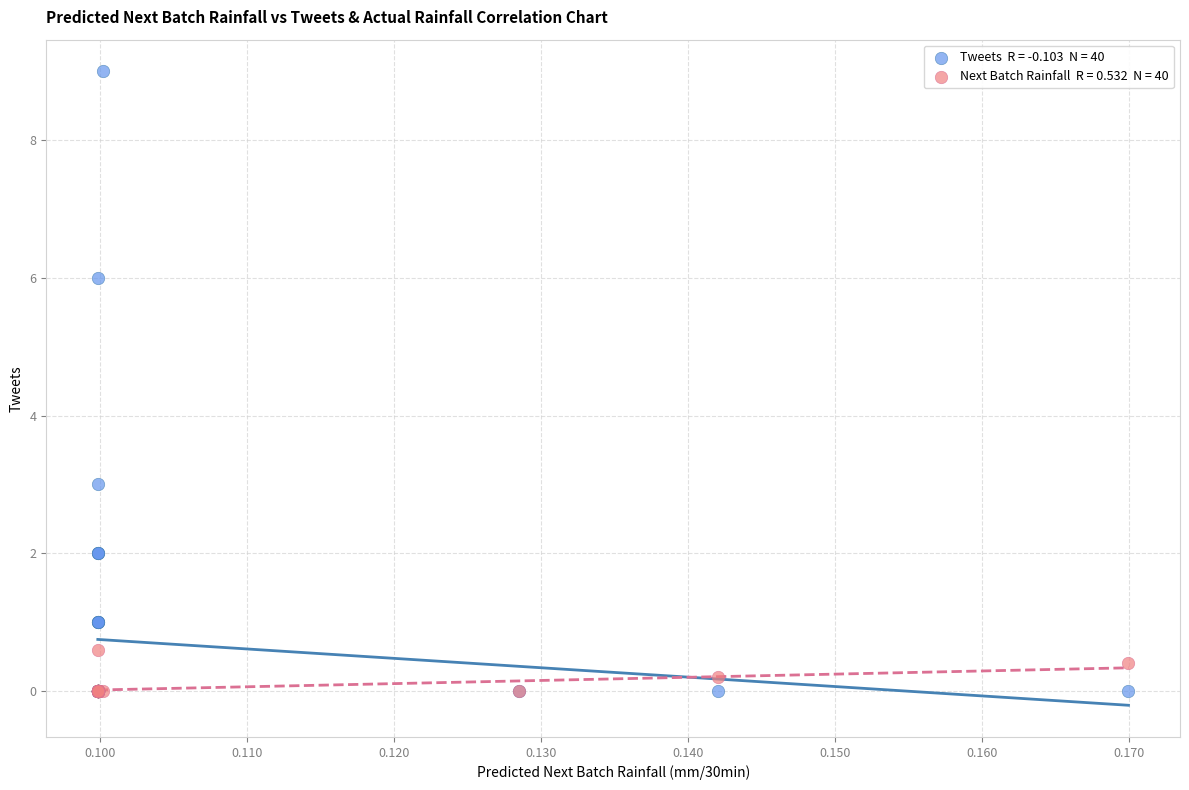

Across all series, what Y value is closest to 4?

3.0